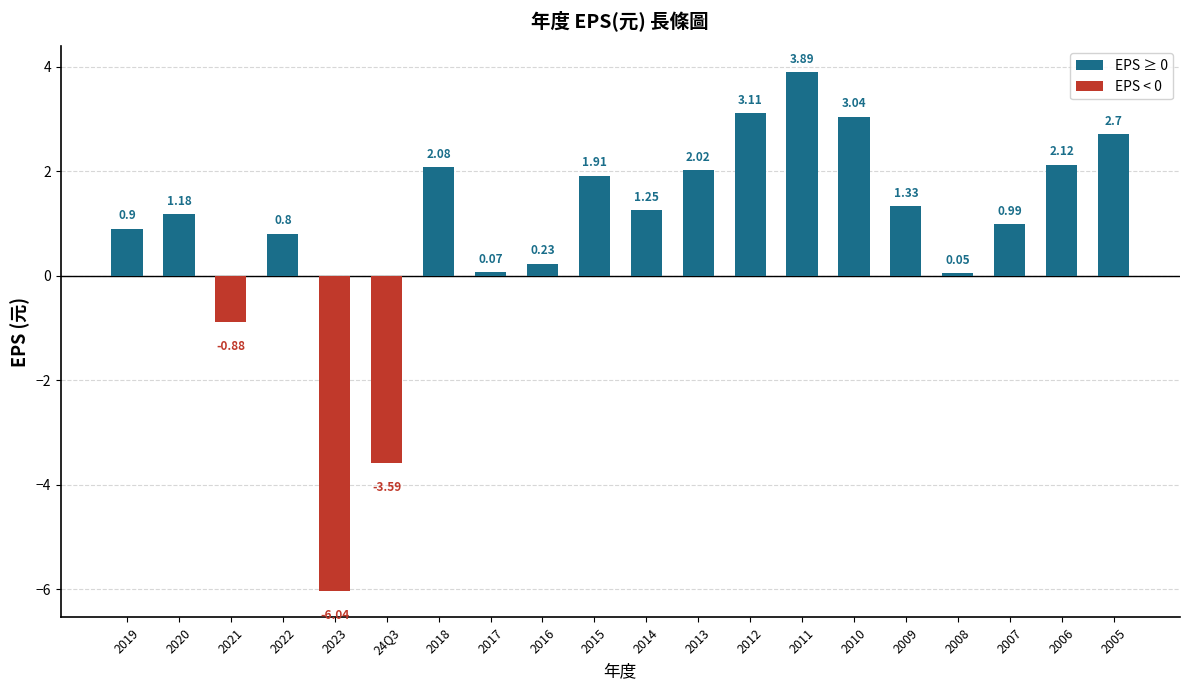

Between 2006 and 2018, which is larger?

2006